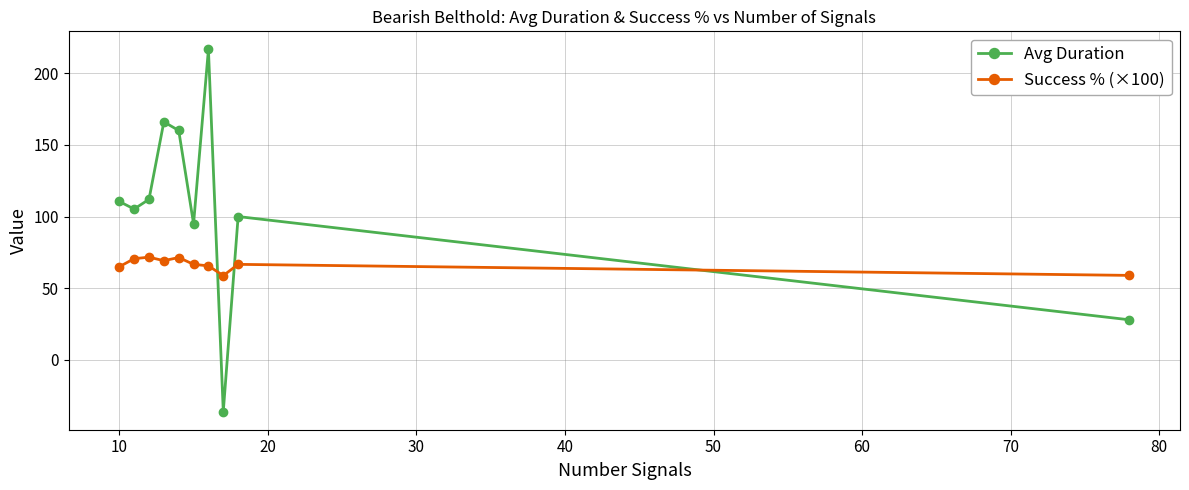

What is the sum of all Avg Duration values?

1057.2